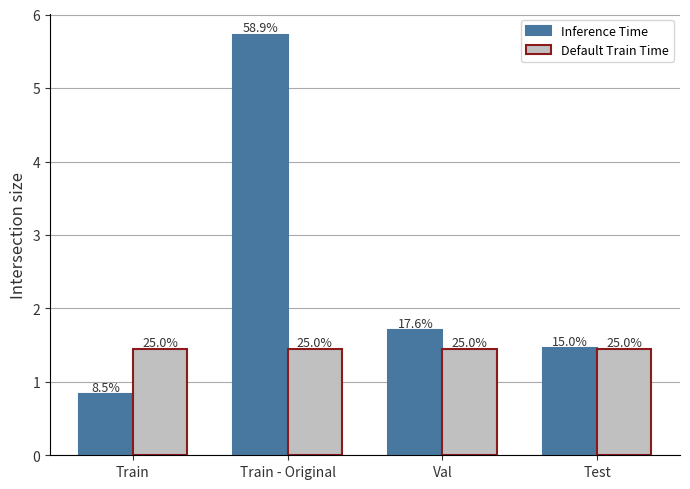

What value does the Default Train Time series have at Val?

1.4